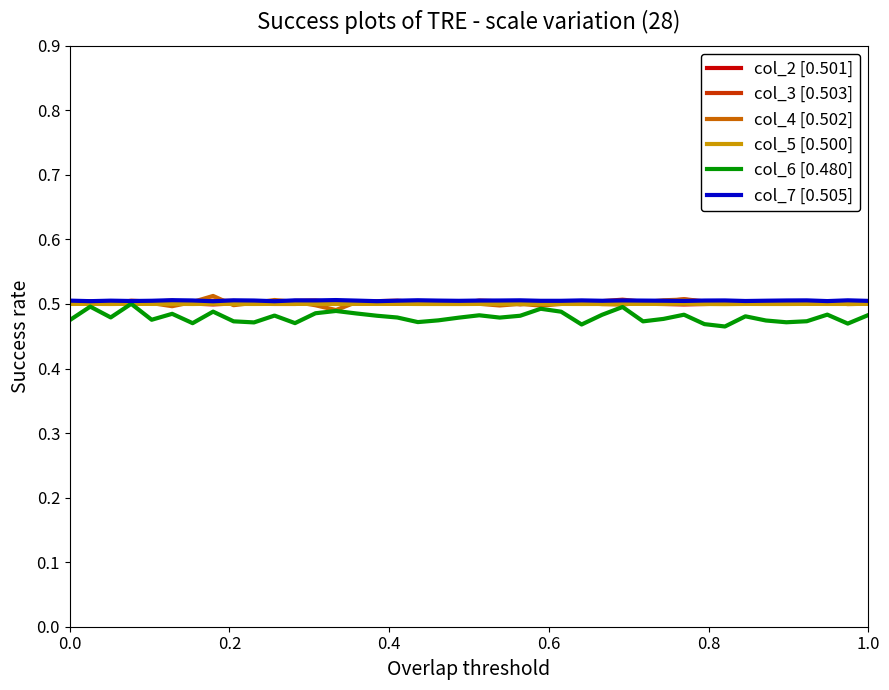

After their last crossing, which series has the higher values: col_5 [0.500] or col_6 [0.480]?

col_5 [0.500]